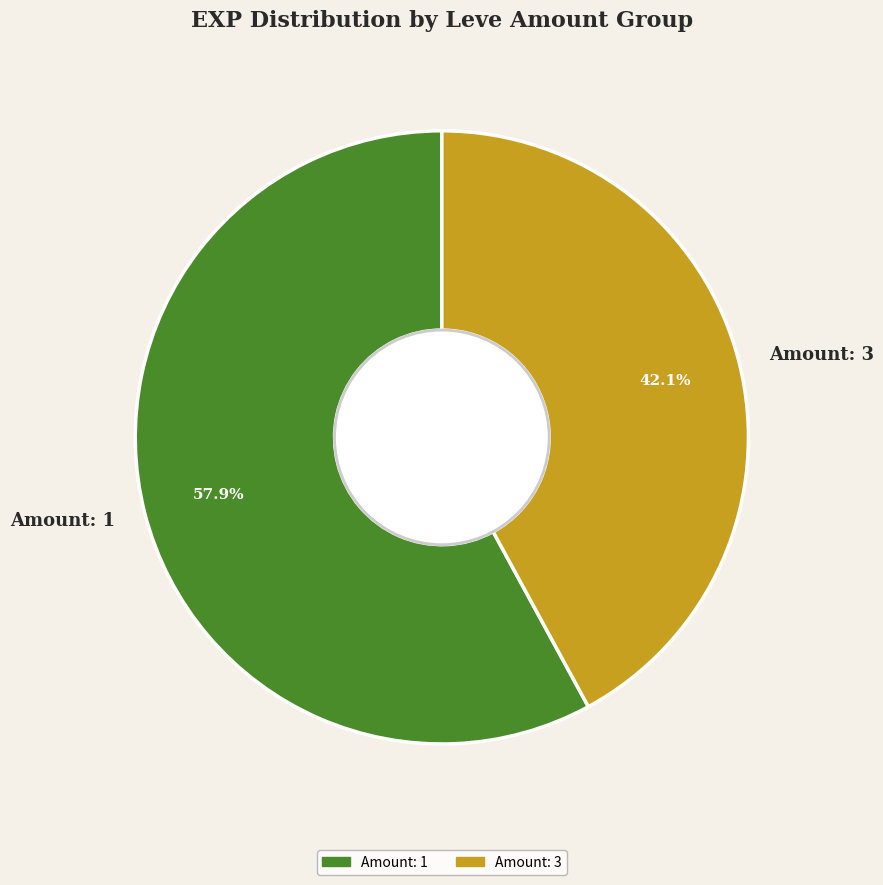

Which category has the biggest portion of the pie?

Amount: 1